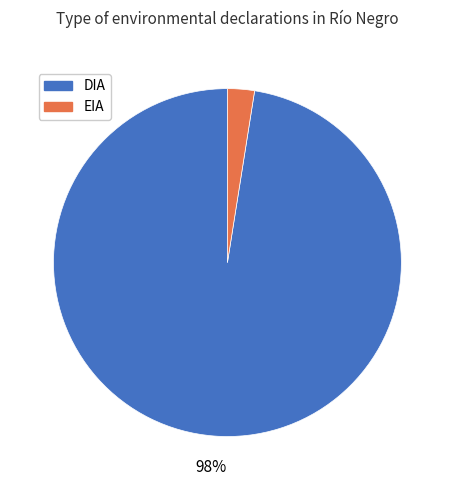

Combined, do EIA and DIA account for over 50%?

Yes